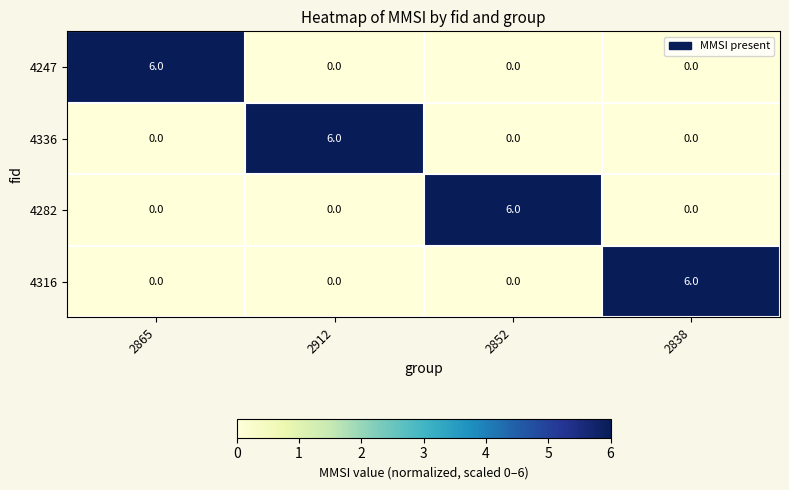

How many distinct data groups are displayed?

4